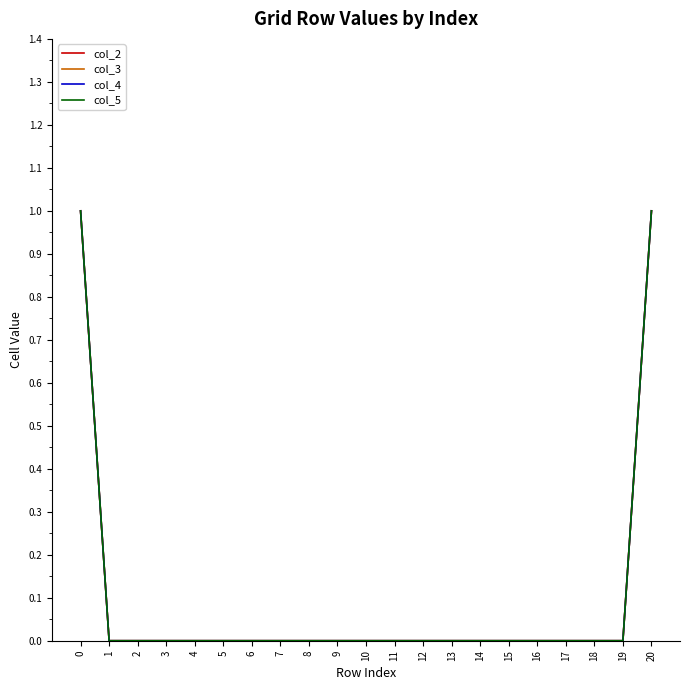

At how many categories does at least one series exceed 0?

2